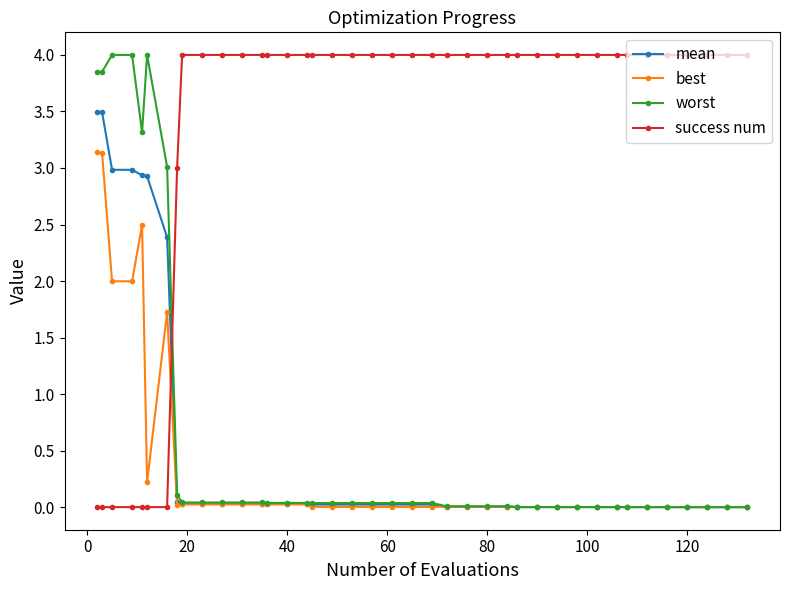

What is the highest value of the worst series?

4.0